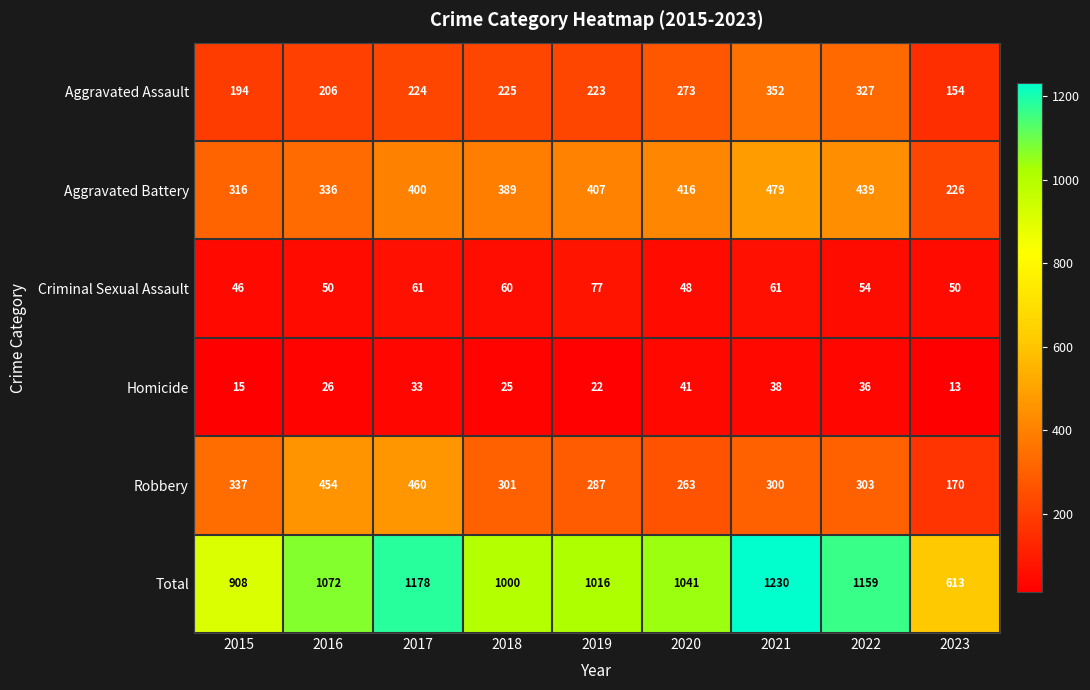

At 2017, list the series in order from largest to smallest.

Total, Robbery, Aggravated Battery, Aggravated Assault, Criminal Sexual Assault, Homicide